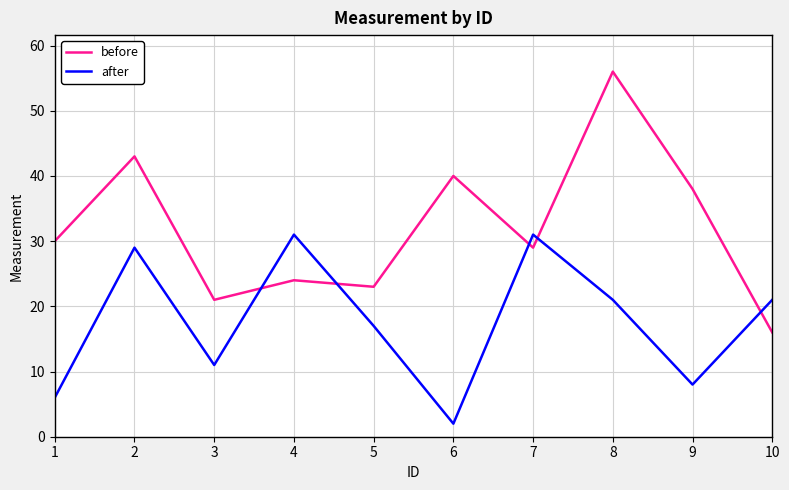

The value of before at 2 is 16. True or false?

False